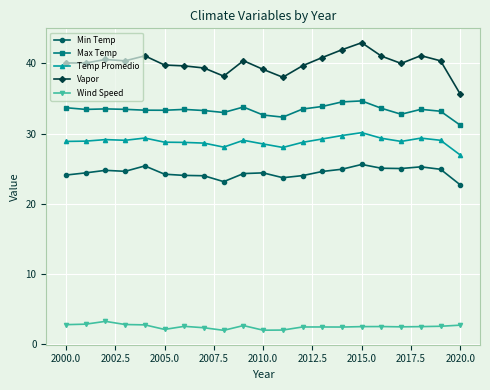

Rank the series by their maximum value, from lowest to highest.

Wind Speed, Min Temp, Temp Promedio, Max Temp, Vapor